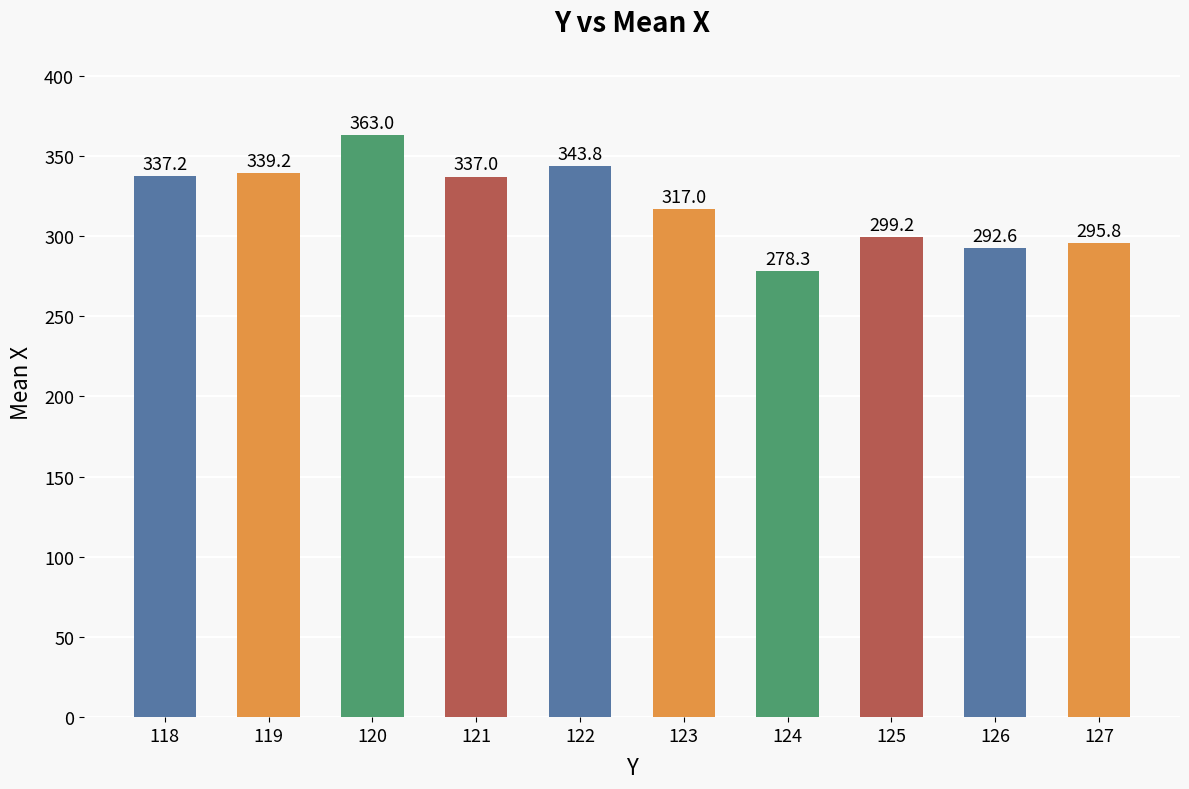

What is the change in value from 119 to 126?

-46.6